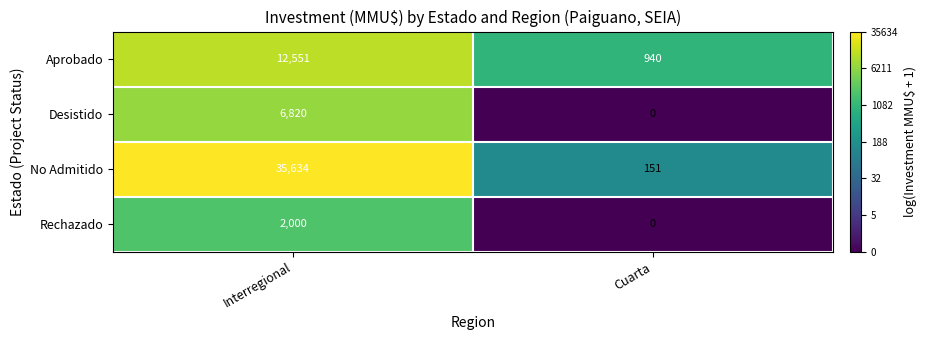

Is it true that Desistido equals 3113 at Cuarta?

False